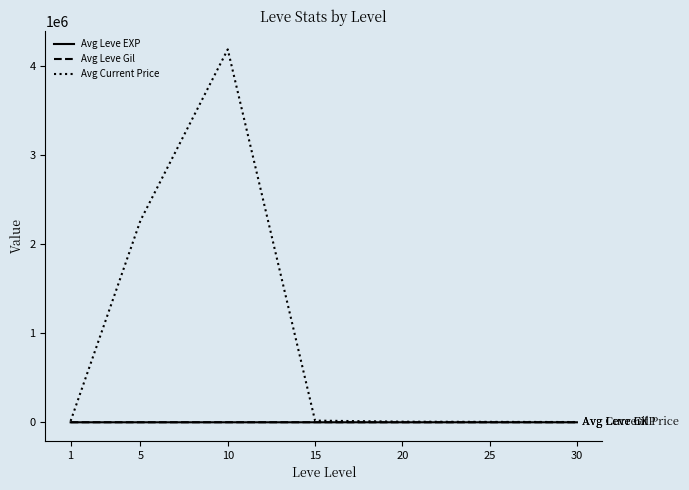

The value of Avg Current Price at 10 is 4186304.7. True or false?

True